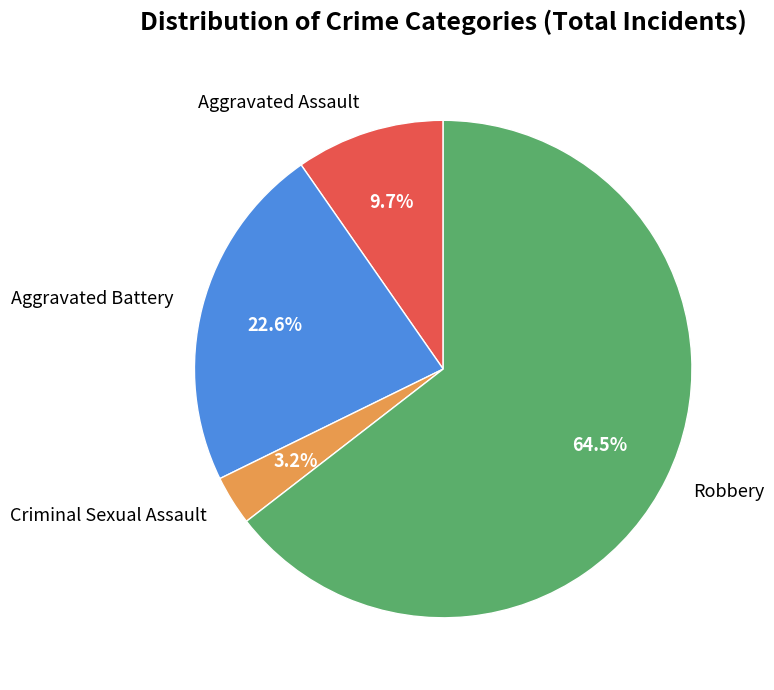

What percentage is NOT represented by Aggravated Assault?

90.3%